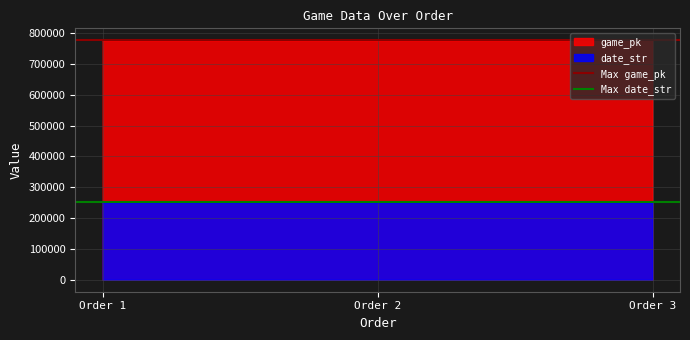

The value of date_str at Order 1 is 418547. True or false?

False